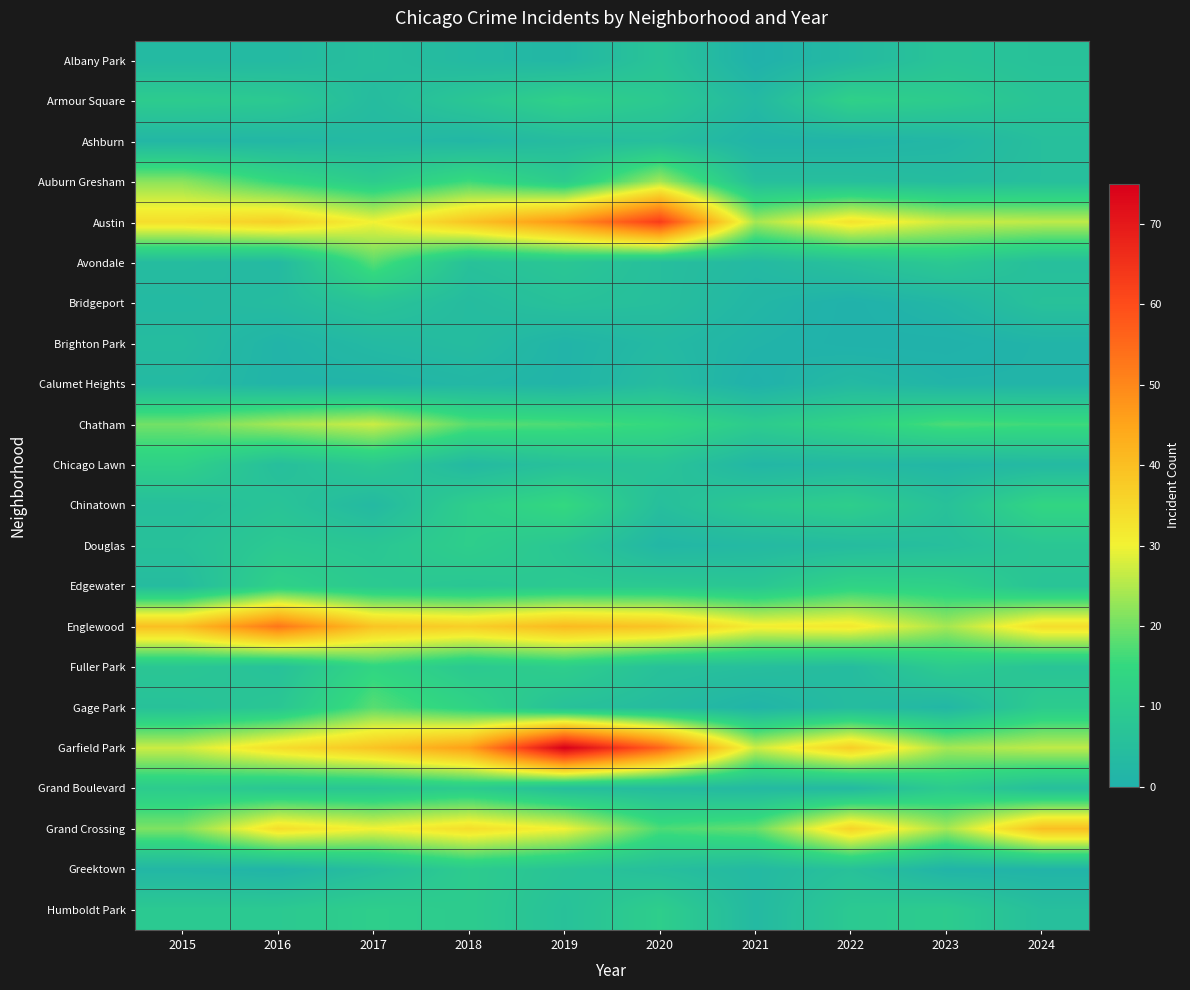

What is the total value across all series at 2022?

238